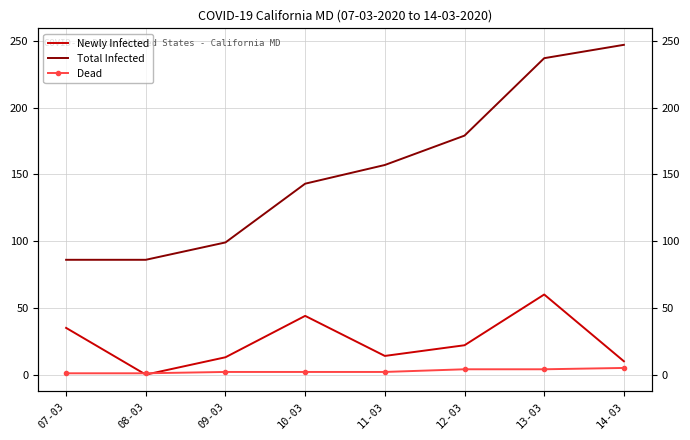

True or false: Newly Infected has more than 0 interior local peaks.

True